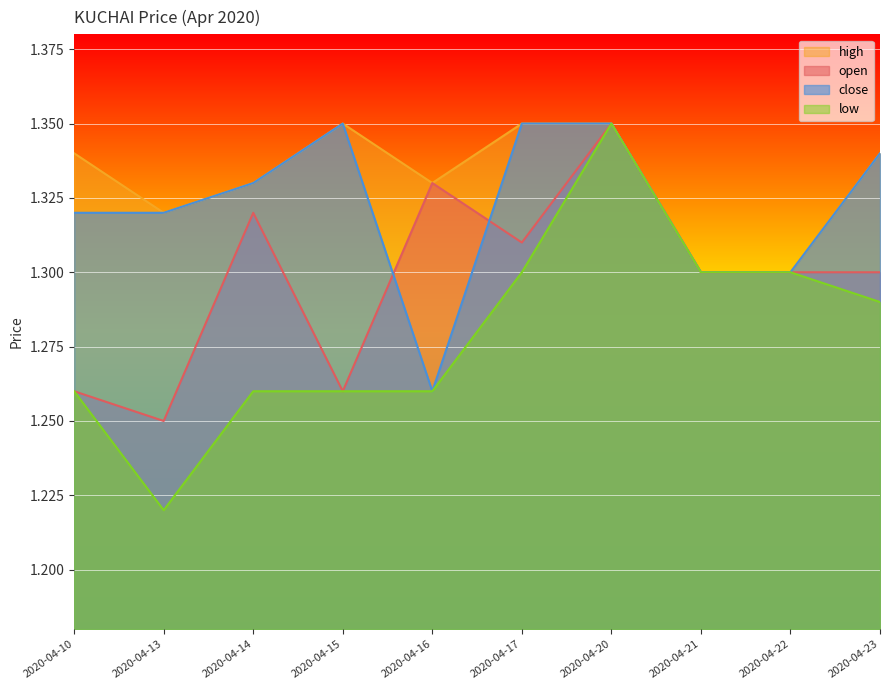

Which series has the largest range (max minus min)?

low